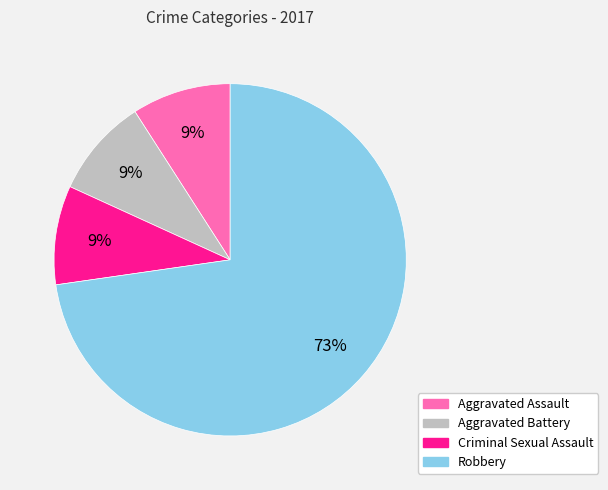

Is there any slice that represents more than half of the pie?

Yes